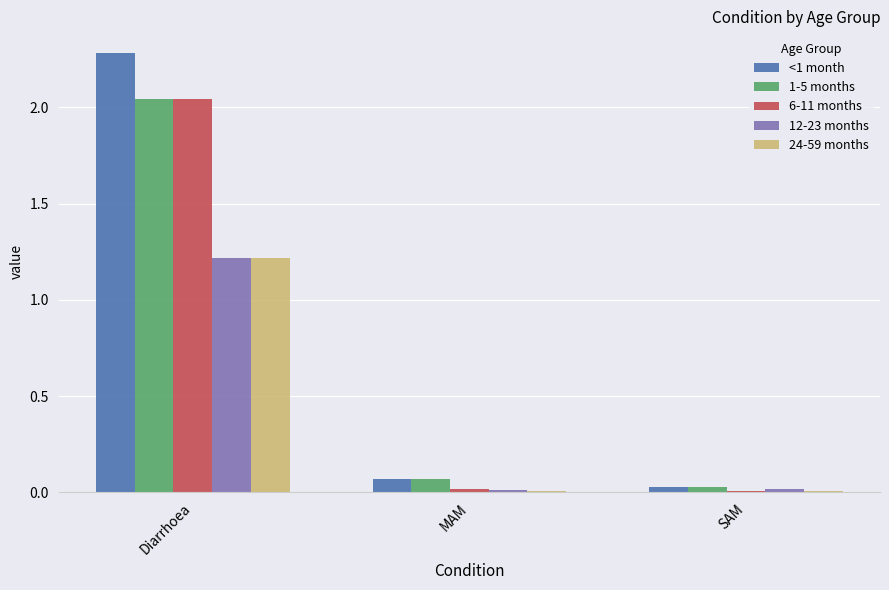

What is the sum of all 24-59 months values?

1.2